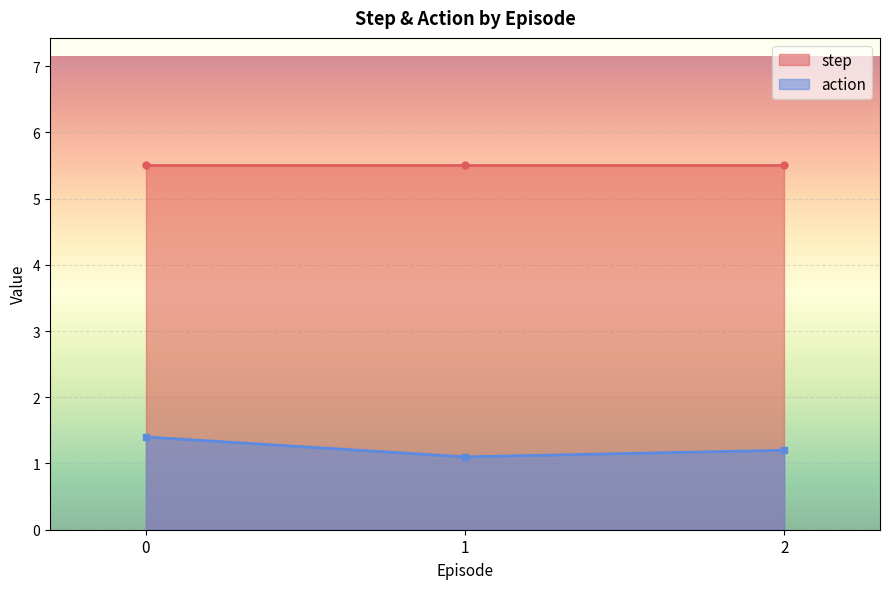

Is the value of action at 1 greater than the value of step at 0?

No